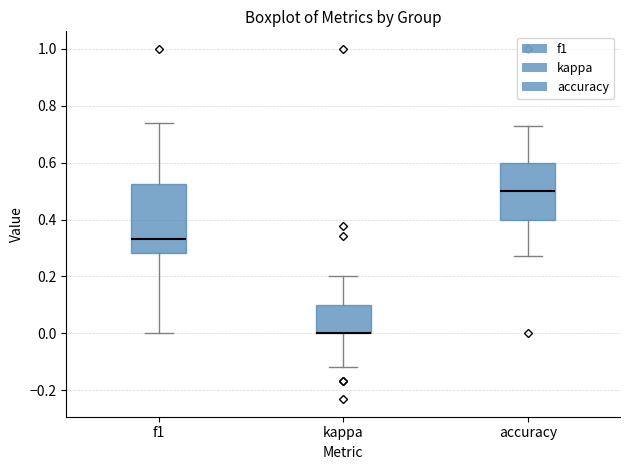

Reading left to right, transcribe this box plot: for each box, give where its median line is, the range the box spans, and where its two whiskers end, as read against the y-axis. The values are not printed on the chart, so give them approximately, as read against the axis.

f1: median 0.34, box 0.28 to 0.52, whiskers 0.00 to 0.74
kappa: median 0.00 (drawn on the box's lower edge), box 0.00 to 0.10, whiskers -0.12 to 0.20
accuracy: median 0.50, box 0.40 to 0.60, whiskers 0.28 to 0.72